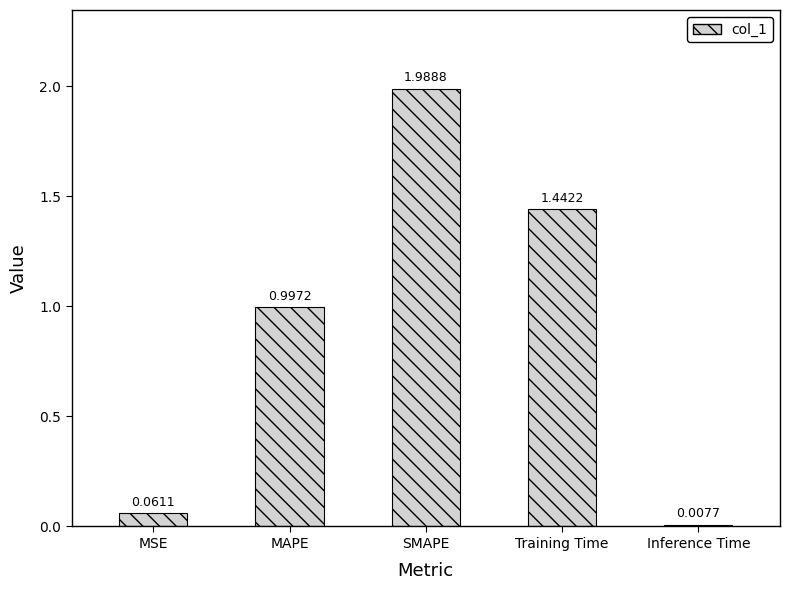

Which label corresponds to the smallest value in the chart?

Inference Time